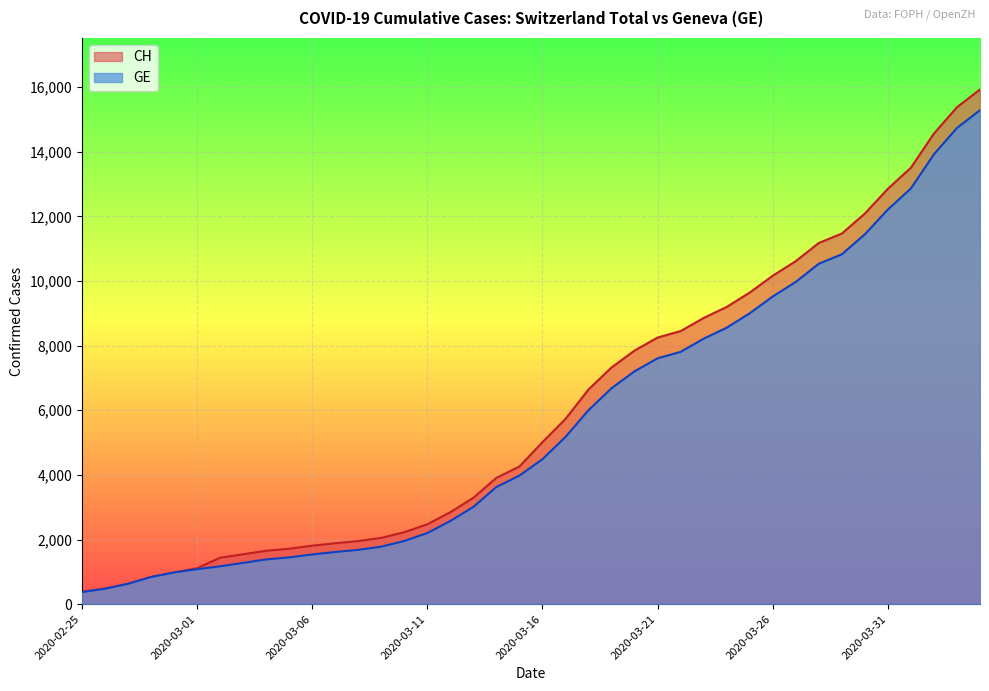

What is the maximum value shown in the chart?

15926